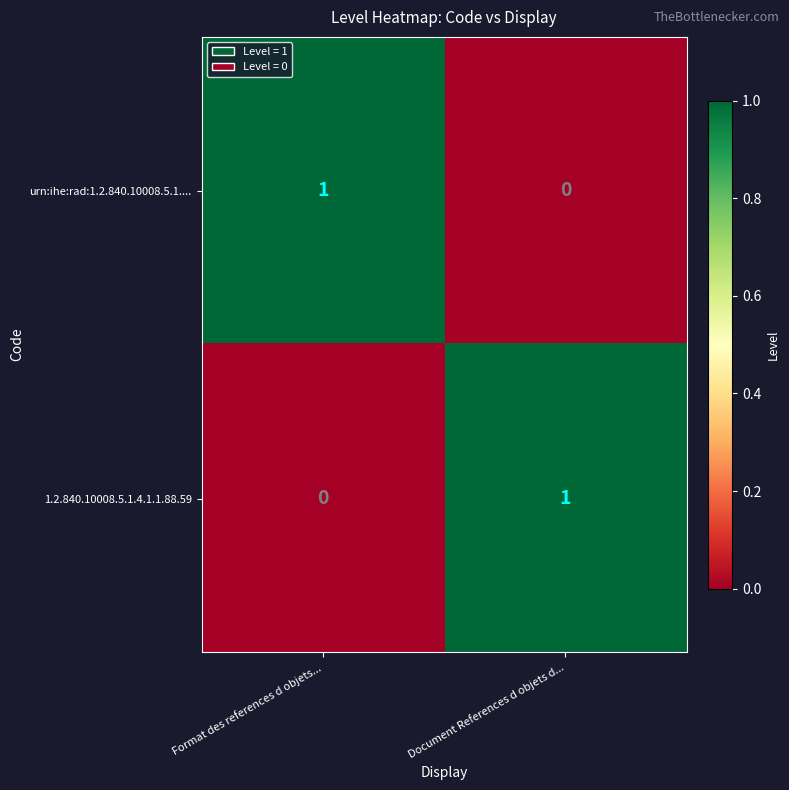

Is it true that urn:ihe:rad:1.2.840.10008.5.1.... equals 2 at Format des references d objets...?

False